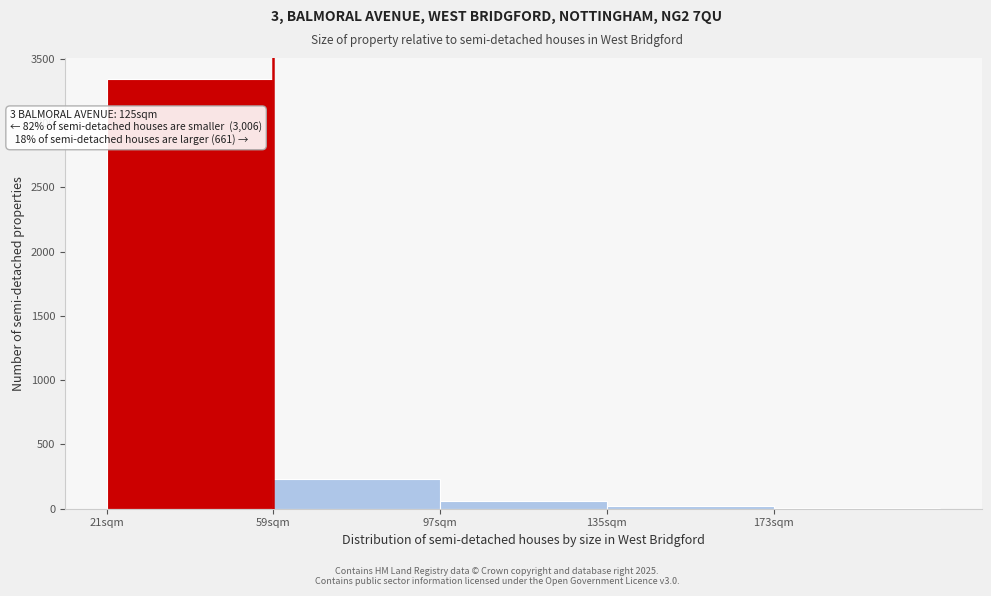

What is the sum of all values?

3667